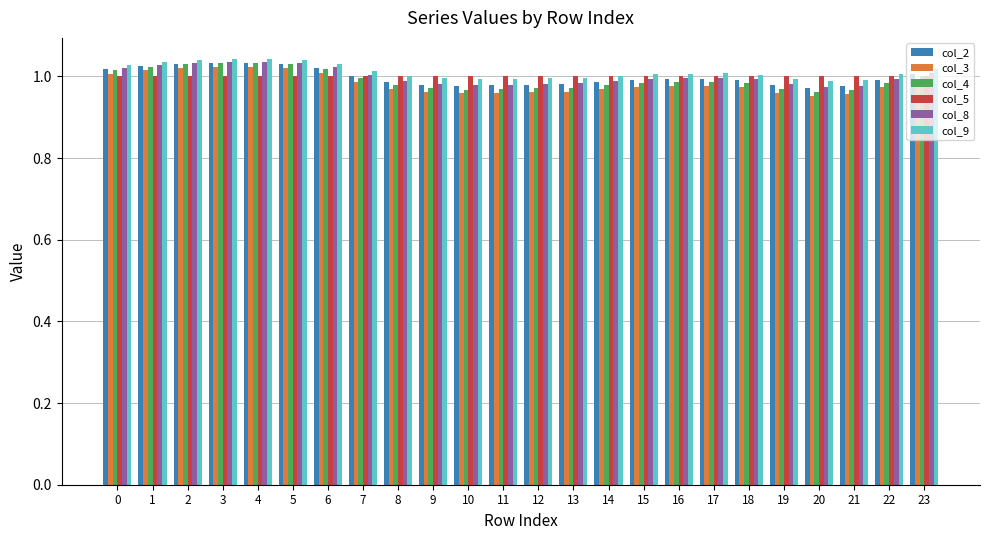

Is the value of col_3 at 4 greater than the value of col_5 at 21?

Yes